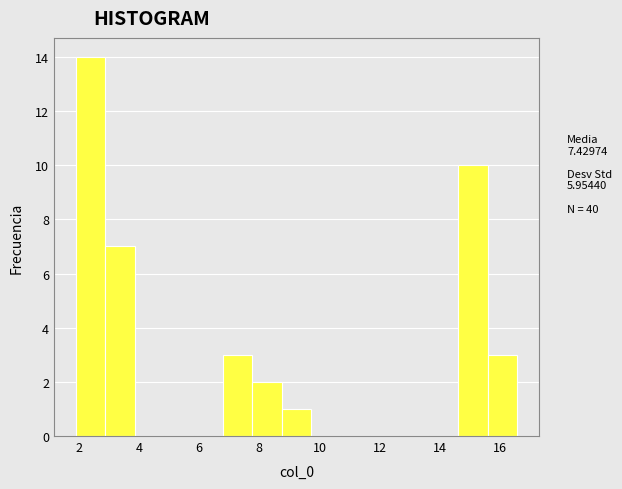

Over which range of the x-axis is the bar tallest?

2.0 to 2.8